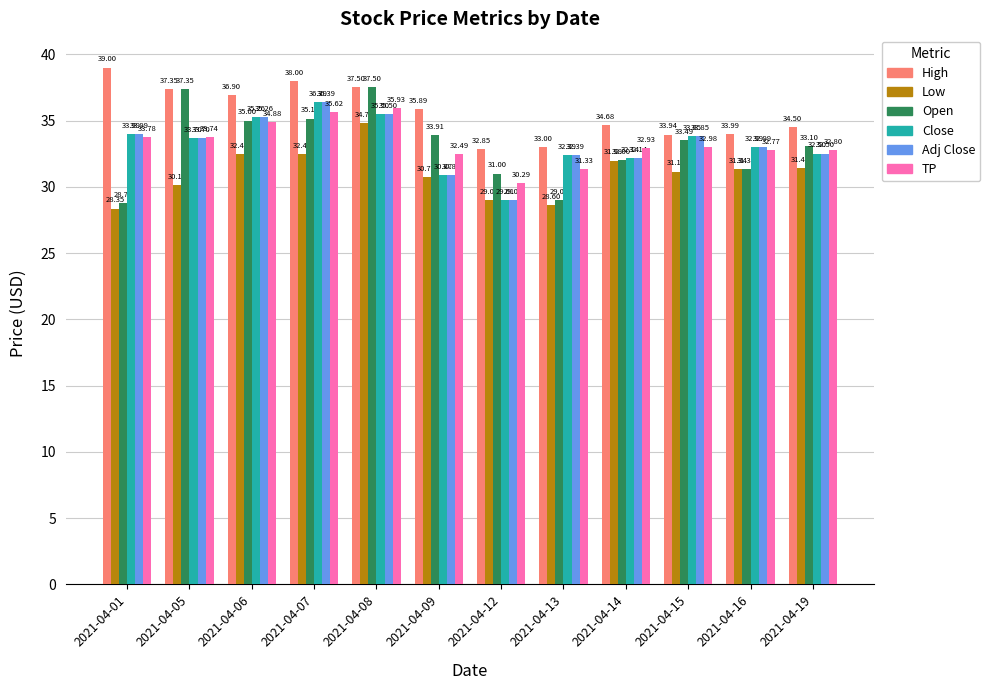

The value of Adj Close at 2021-04-01 is 60.3. True or false?

False